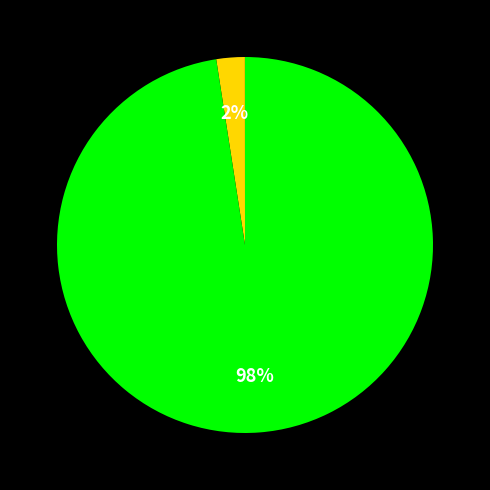

Is there a majority slice in this chart?

Yes